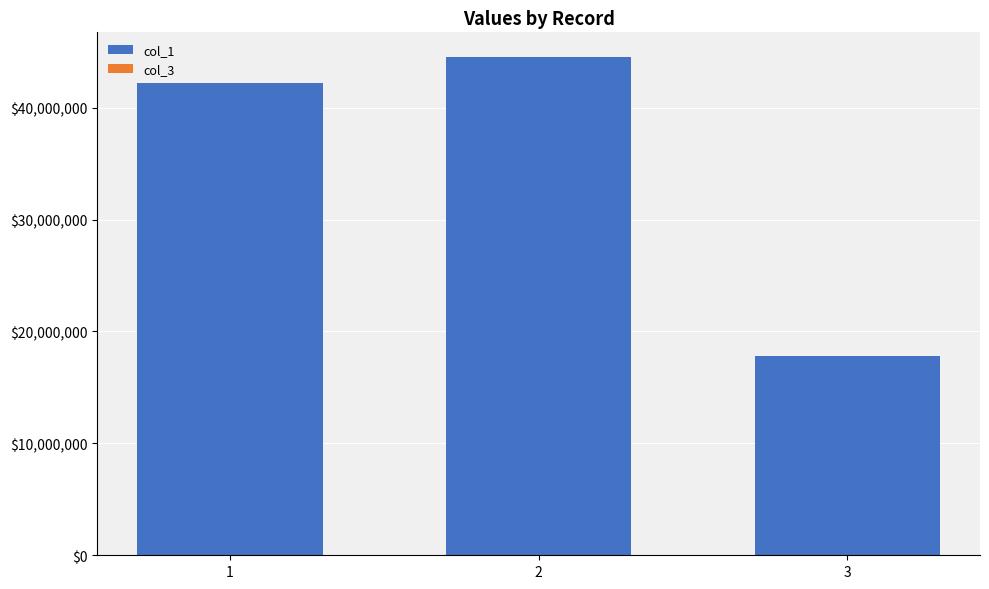

The value of col_1 at 1 is 42200618. True or false?

True